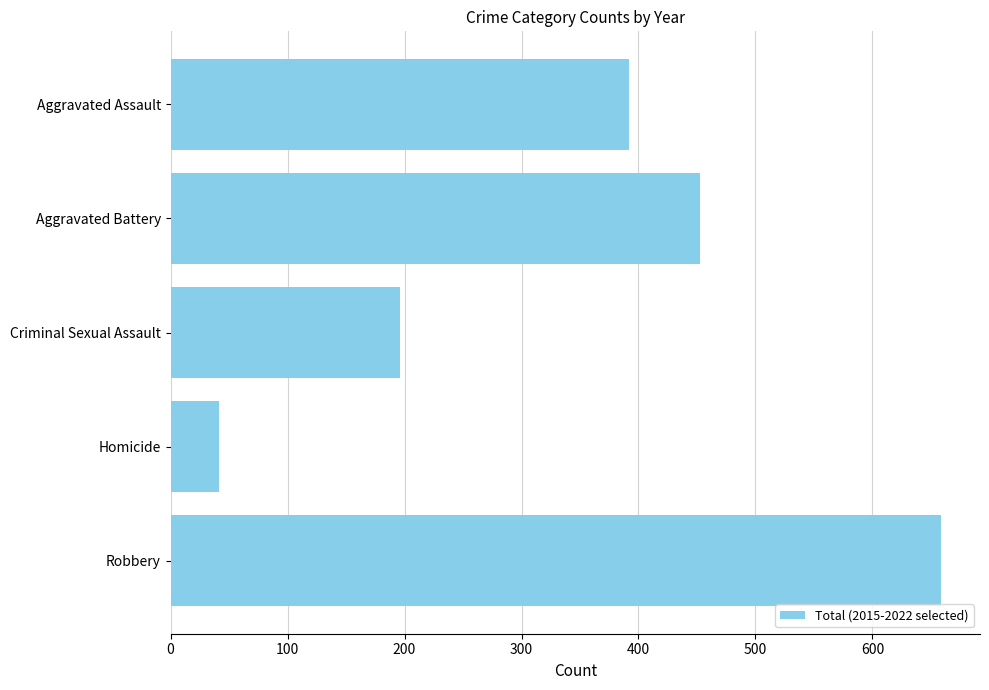

Rank the categories by value from highest to lowest.

Robbery, Aggravated Battery, Aggravated Assault, Criminal Sexual Assault, Homicide